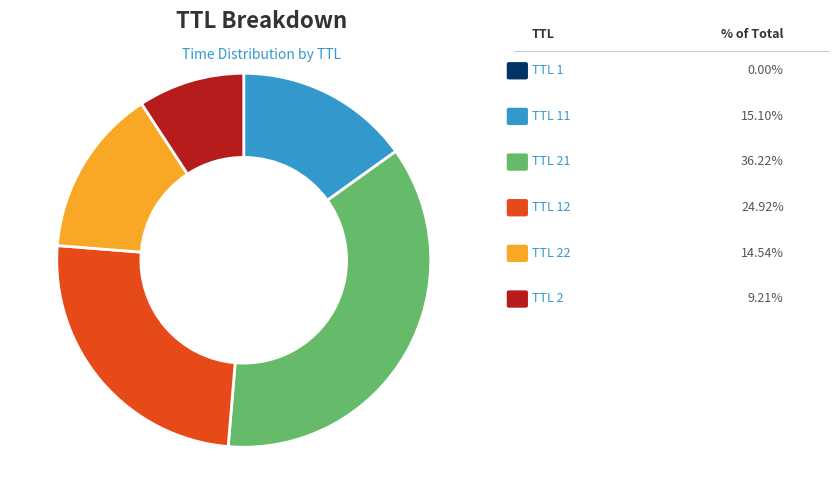

Is there any slice that represents more than half of the pie?

No